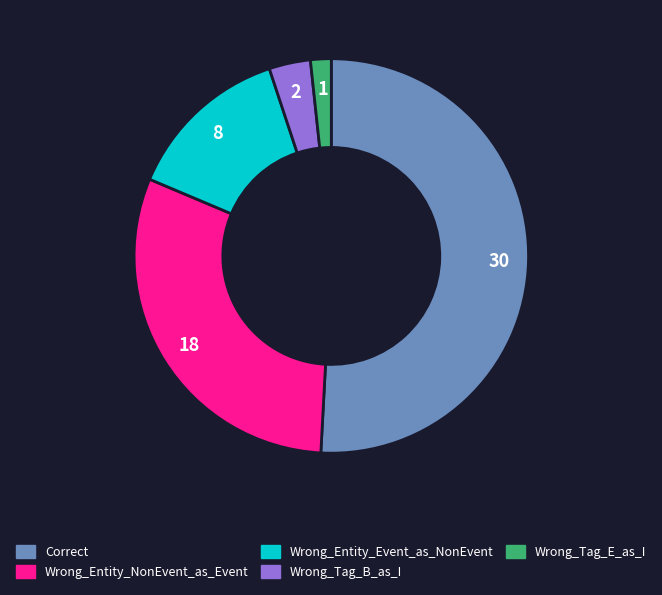

True or false: Correct accounts for 51% of the total.

True